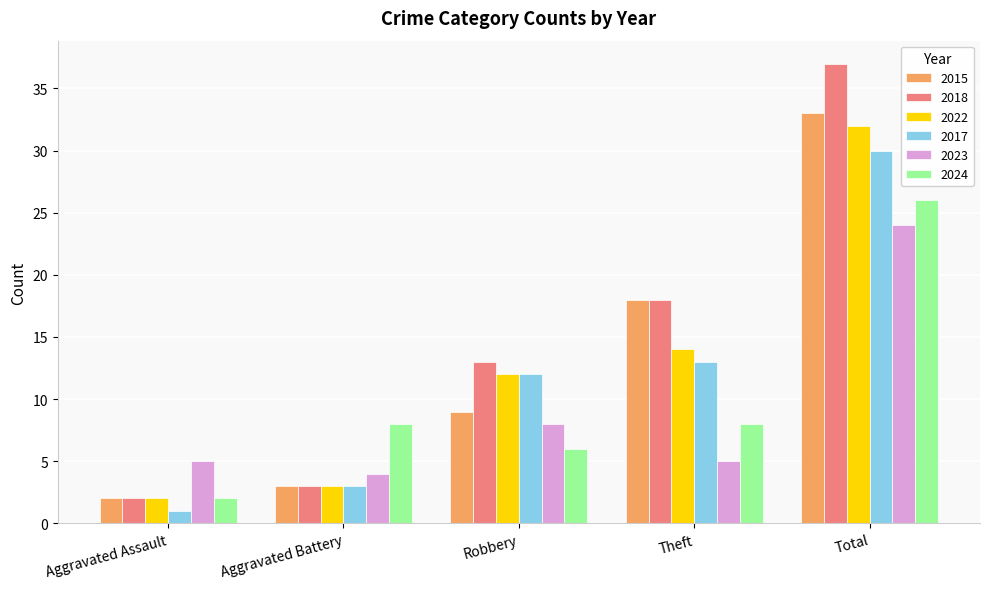

What is the highest value of the 2022 series?

32